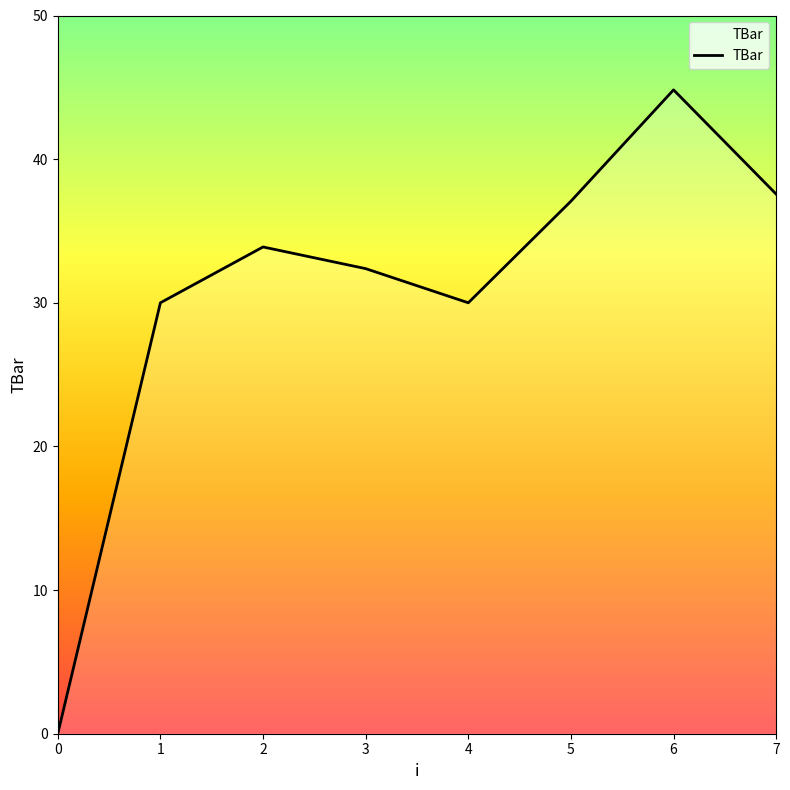

How many interior local peaks (higher than both neighbors) does the data have?

2